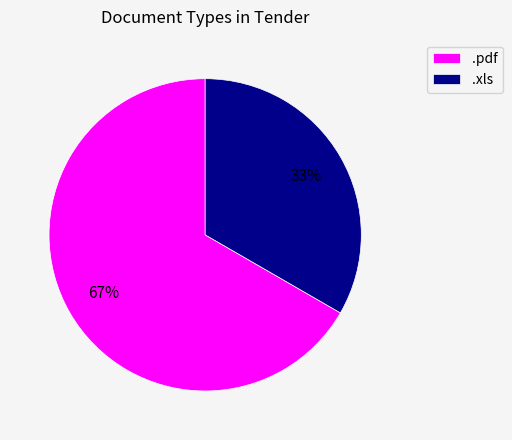

True or false: .xls accounts for 40% of the total.

False